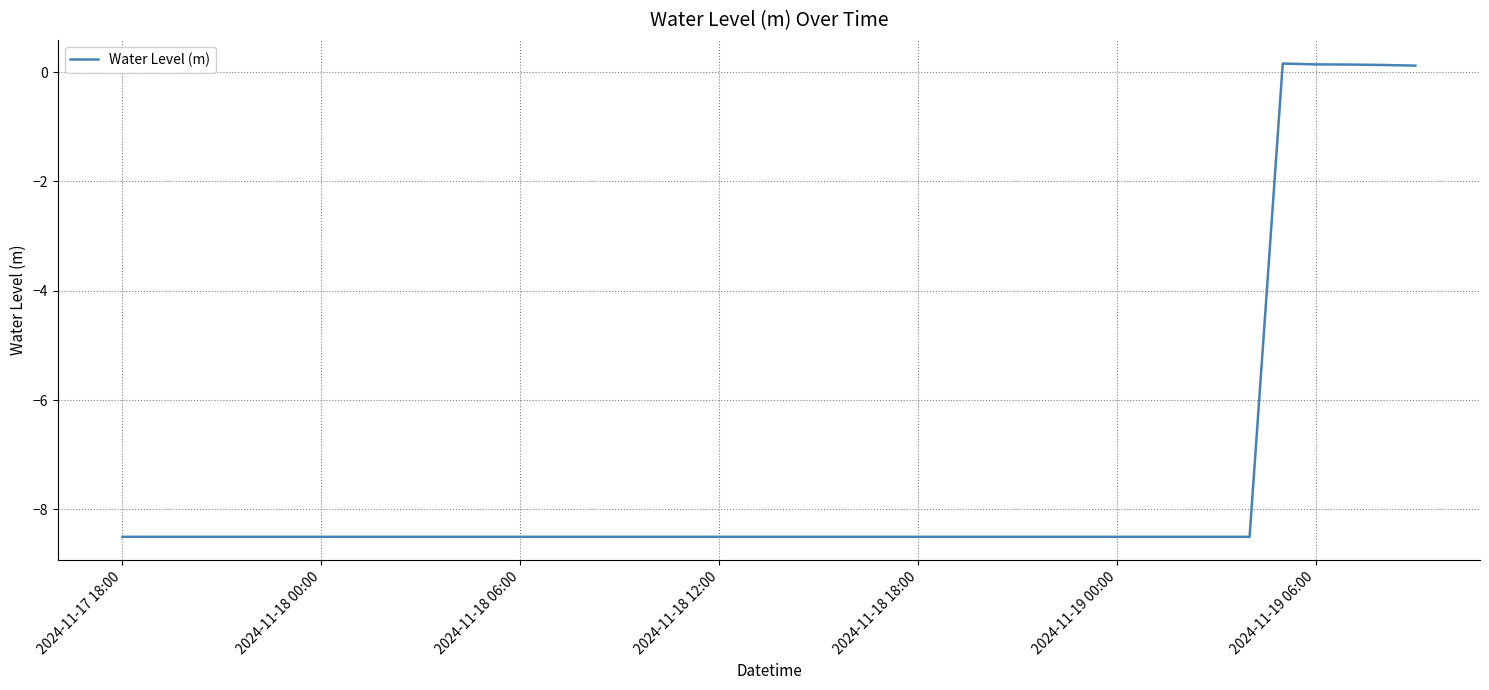

What is the difference between the maximum and minimum values?

8.7